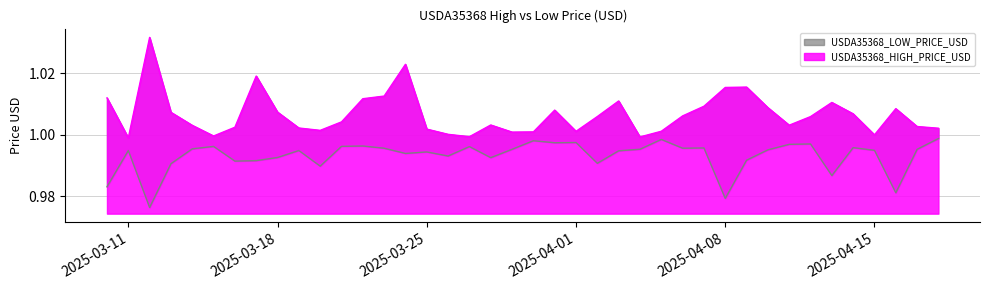

How many interior local peaks does the USDA35368_HIGH_PRICE_USD series have?

9